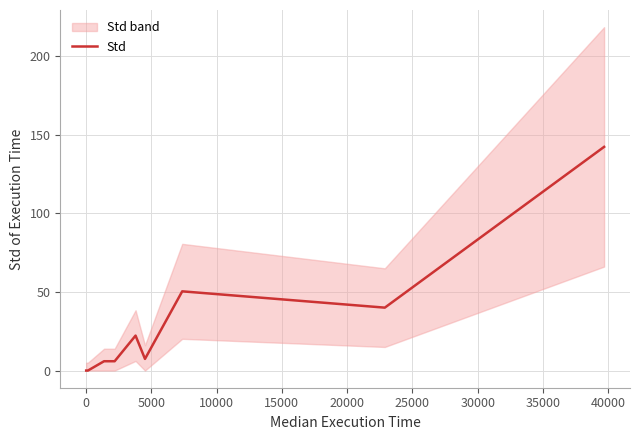

What is the greatest value displayed?

142.3